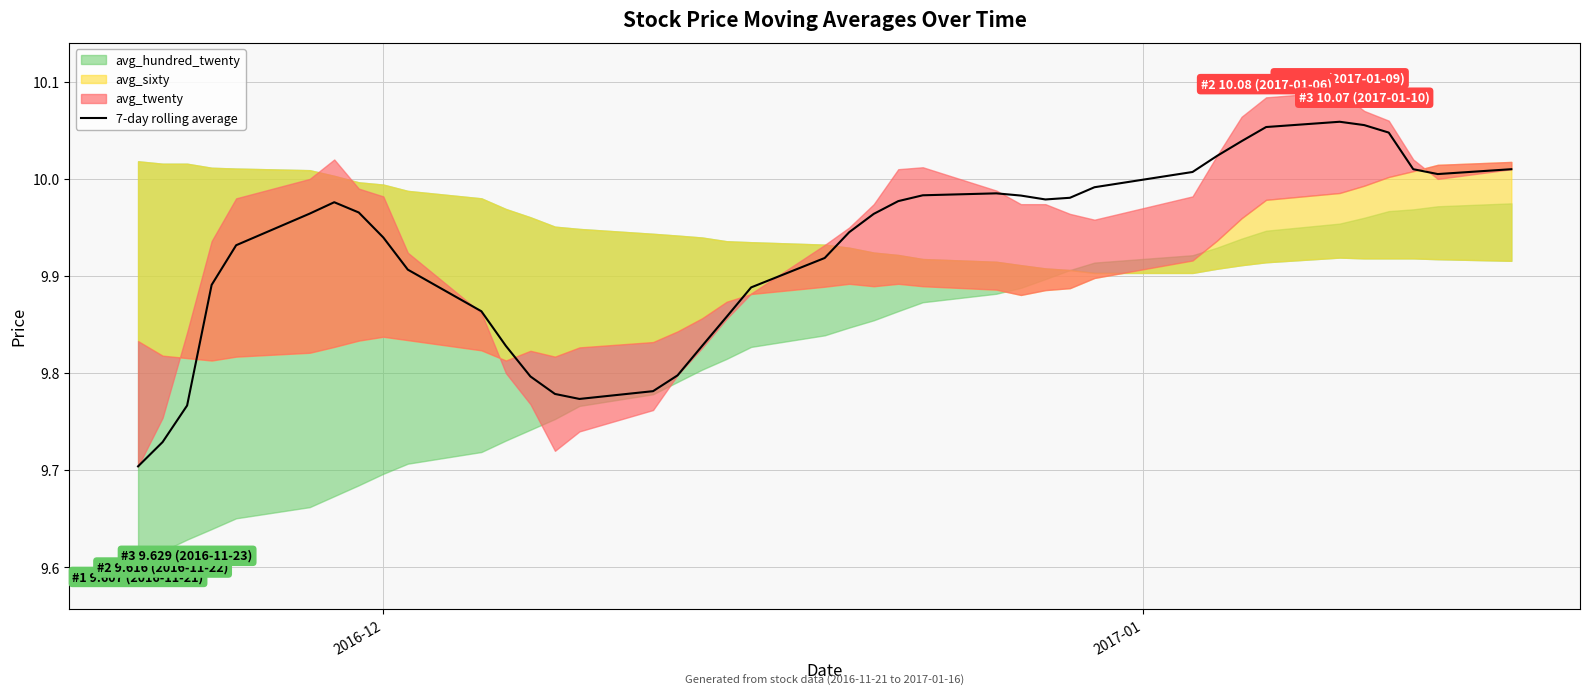

What is the average value?

9.9